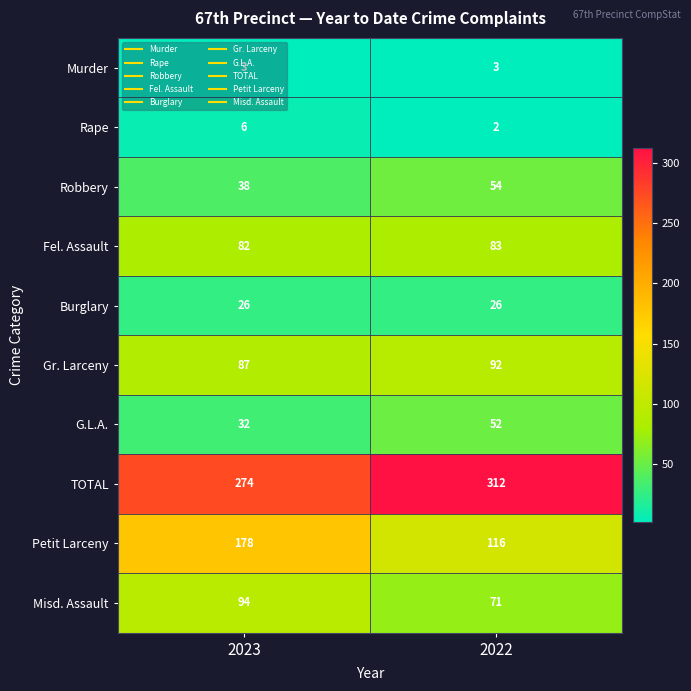

What is the sum of the Burglary values at 2023 and 2022?

52